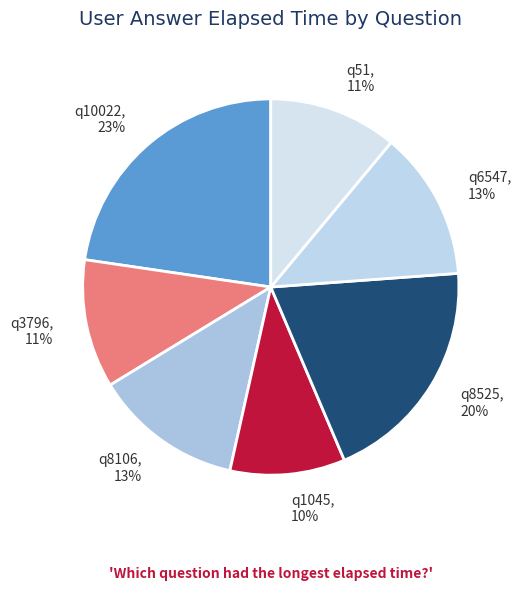

What percentage is the q3796 slice, to the nearest percent?

11%